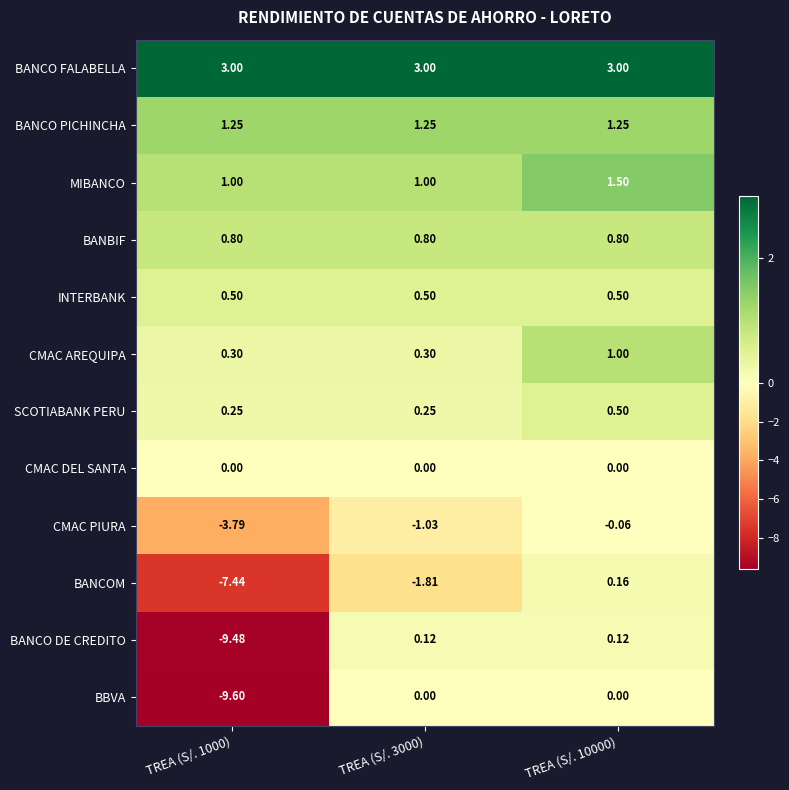

Which series has the largest total across all categories?

BANCO FALABELLA